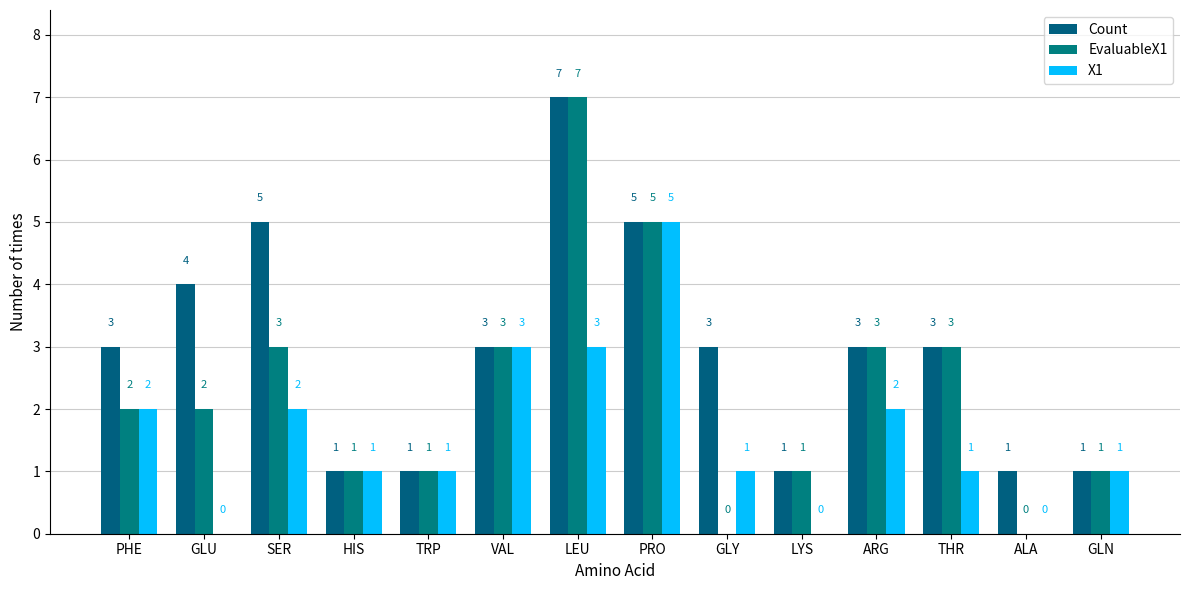

What is the difference between the maximum and second lowest values in the X1 series?

5